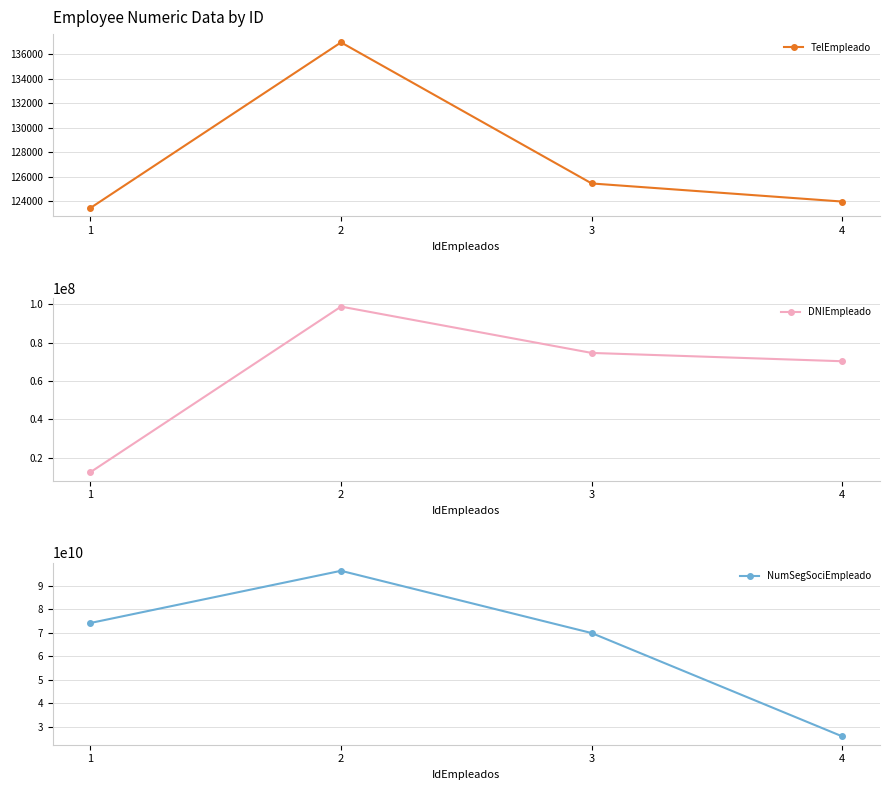

What is the value of the DNIEmpleado point at the 4th from the left?

70253298